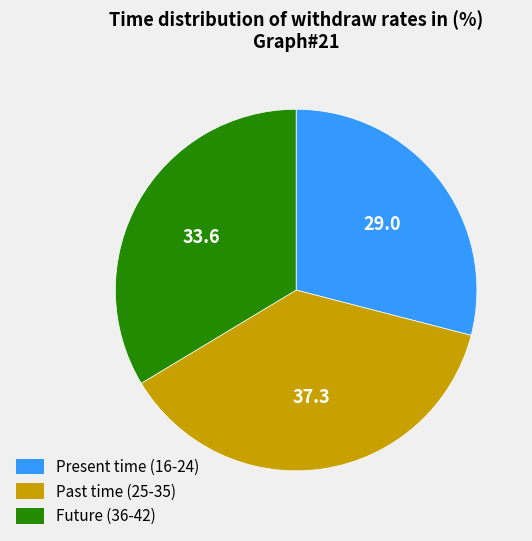

Is there any slice that represents more than half of the pie?

No